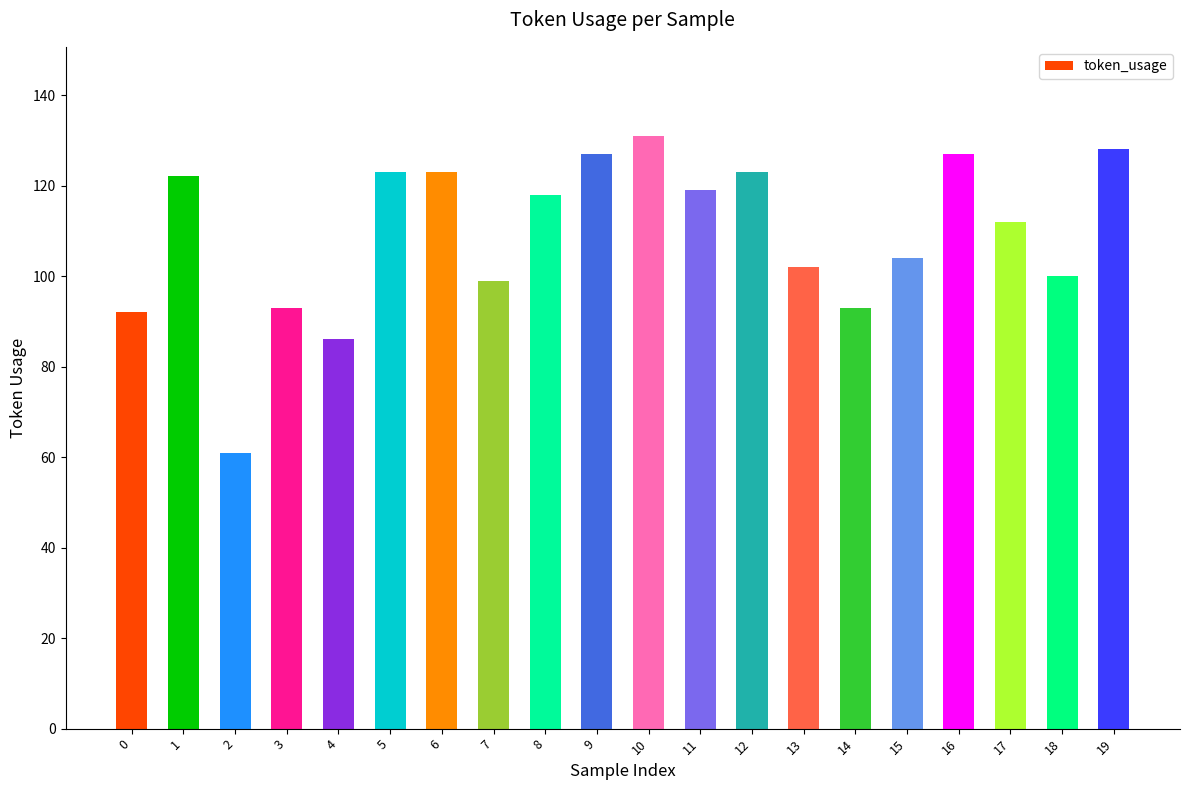

Is it true that the value at 10 is 38?

False